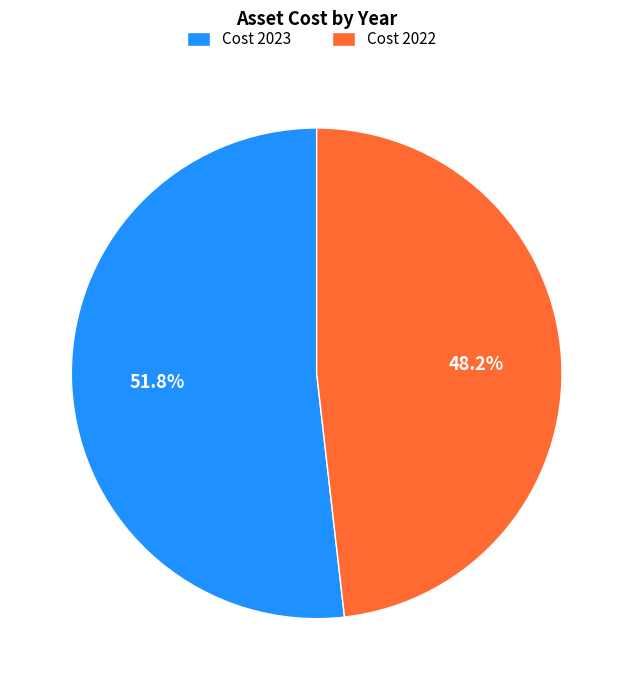

Approximately how many times larger is the value at Cost 2023 compared to Cost 2022?

1.1